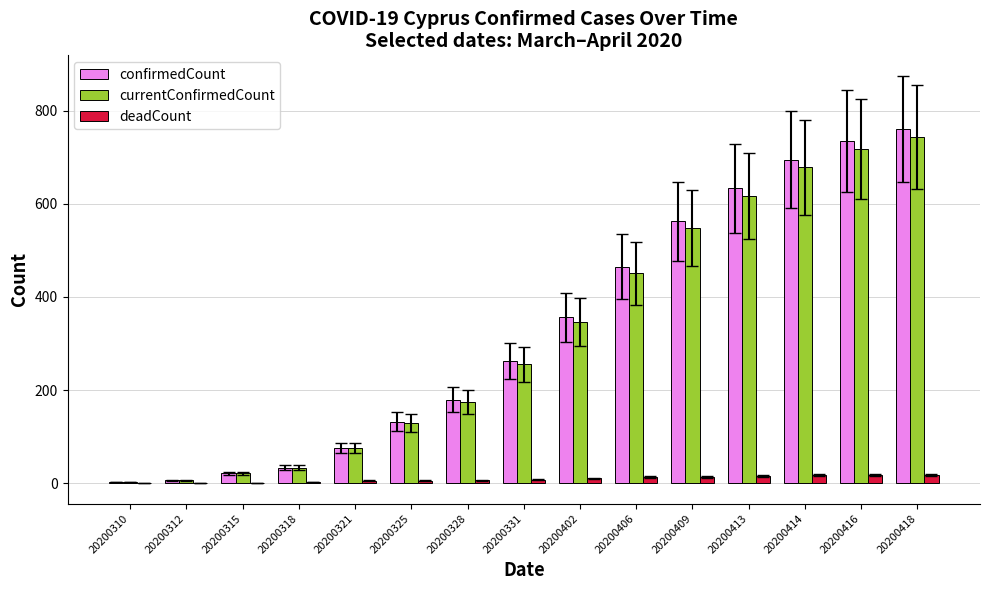

What is the maximum value shown in the chart?

761